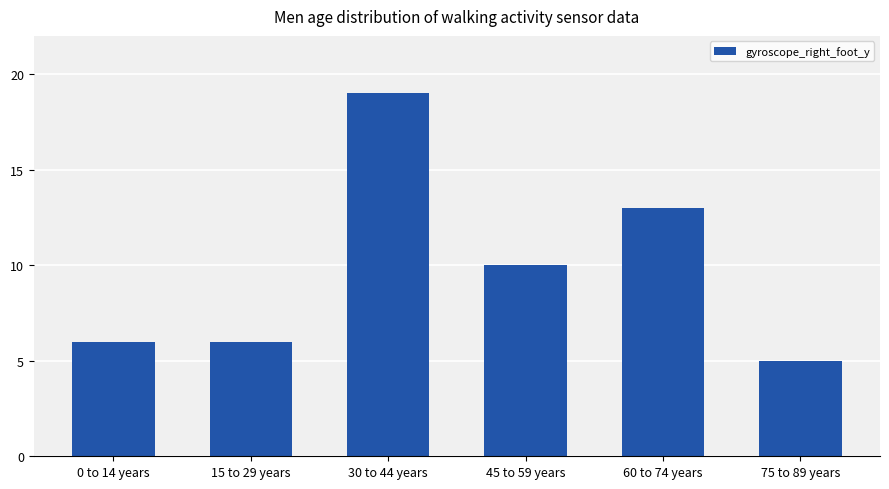

At which category does the chart reach its minimum across all series?

75 to 89 years